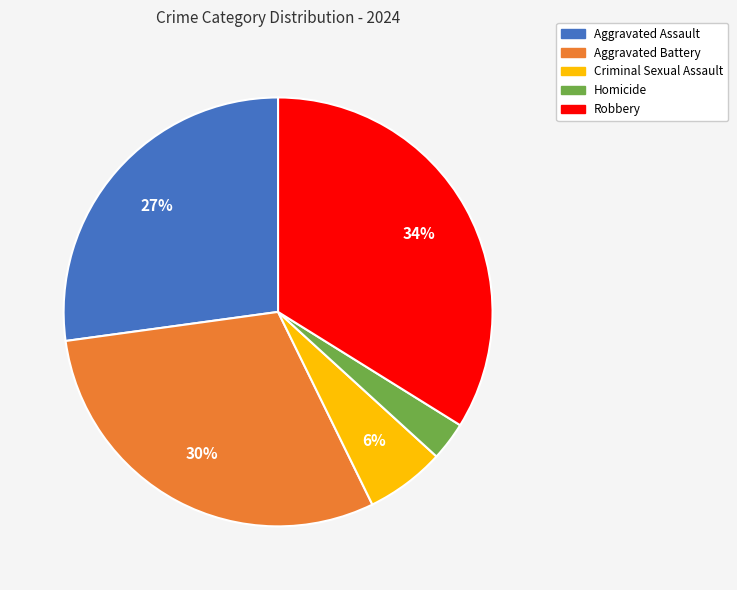

Which slice is the largest?

Robbery